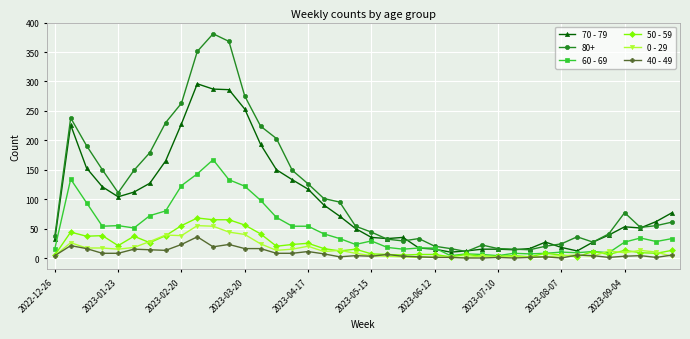

Which series has the widest spread of values?

80+